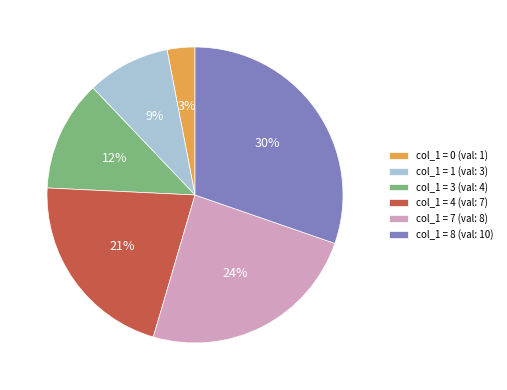

To the nearest percent, what is the average slice percentage?

17%